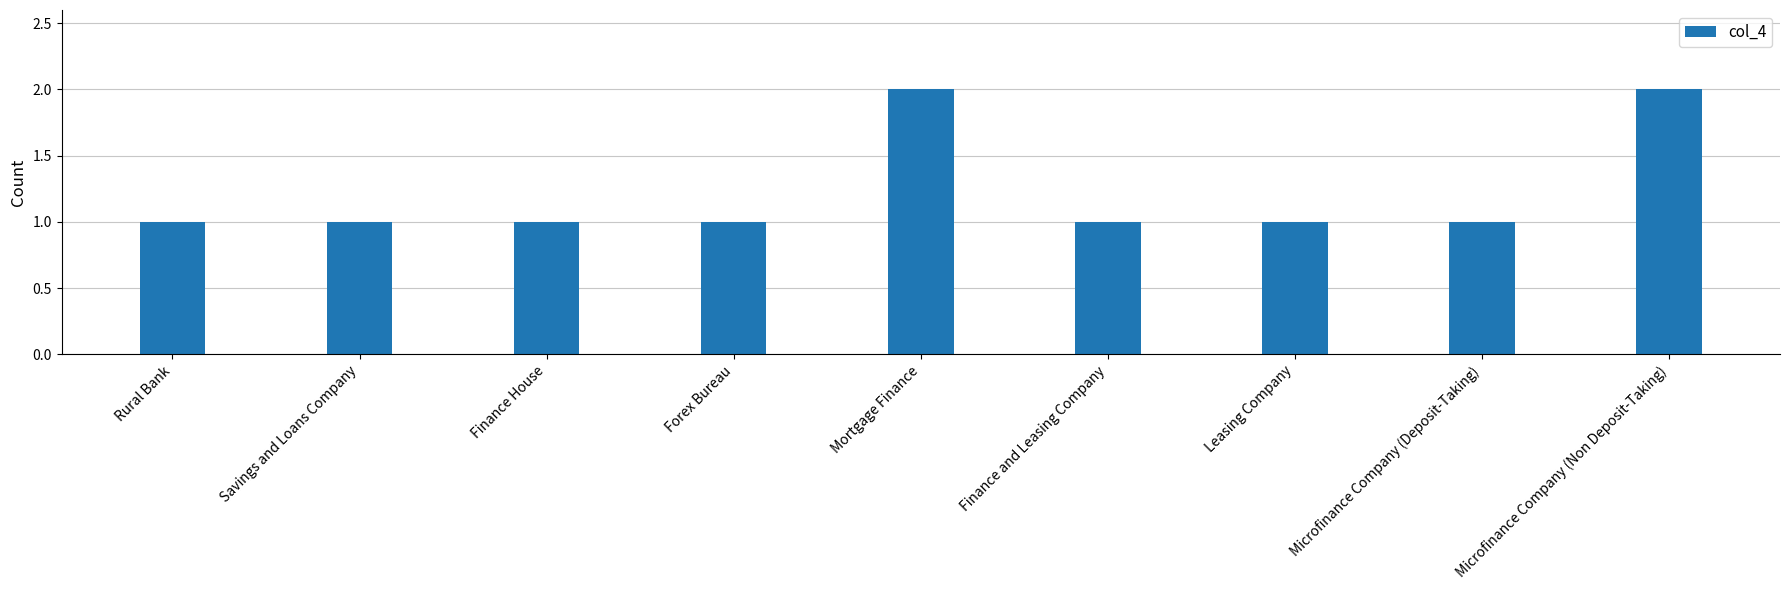

Reading left to right, what are all the values shown in this chart?

Rural Bank=1	Savings and Loans Company=1	Finance House=1	Forex Bureau=1	Mortgage Finance=2	Finance and Leasing Company=1	Leasing Company=1	Microfinance Company (Deposit-Taking)=1	Microfinance Company (Non Deposit-Taking)=2